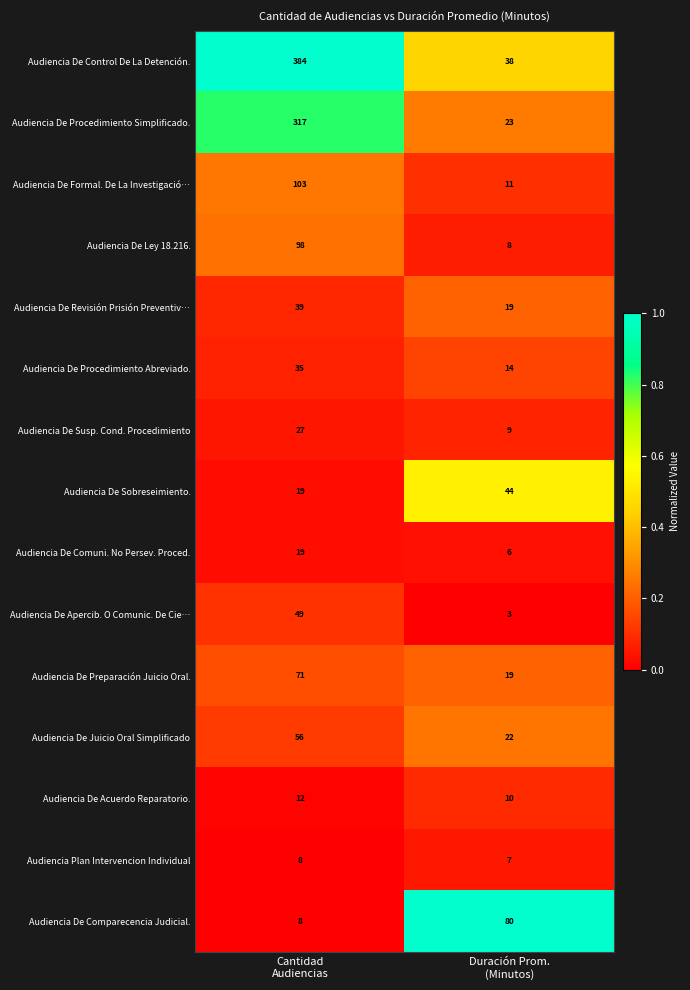

List the series in order of their peak value, lowest first.

Audiencia Plan Intervencion Individual, Audiencia De Acuerdo Reparatorio., Audiencia De Comuni. No Persev. Proced., Audiencia De Susp. Cond. Procedimiento, Audiencia De Procedimiento Abreviado., Audiencia De Revisión Prisión Preventiv…, Audiencia De Sobreseimiento., Audiencia De Apercib. O Comunic. De Cie…, Audiencia De Juicio Oral Simplificado, Audiencia De Preparación Juicio Oral., Audiencia De Comparecencia Judicial., Audiencia De Ley 18.216., Audiencia De Formal. De La Investigació…, Audiencia De Procedimiento Simplificado., Audiencia De Control De La Detención.